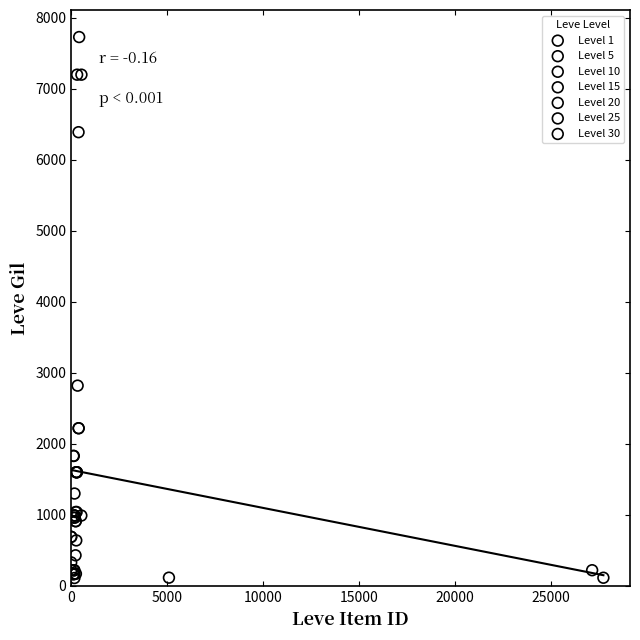

What are all the series names shown in the legend?

Level 1, Level 5, Level 10, Level 15, Level 20, Level 25, Level 30